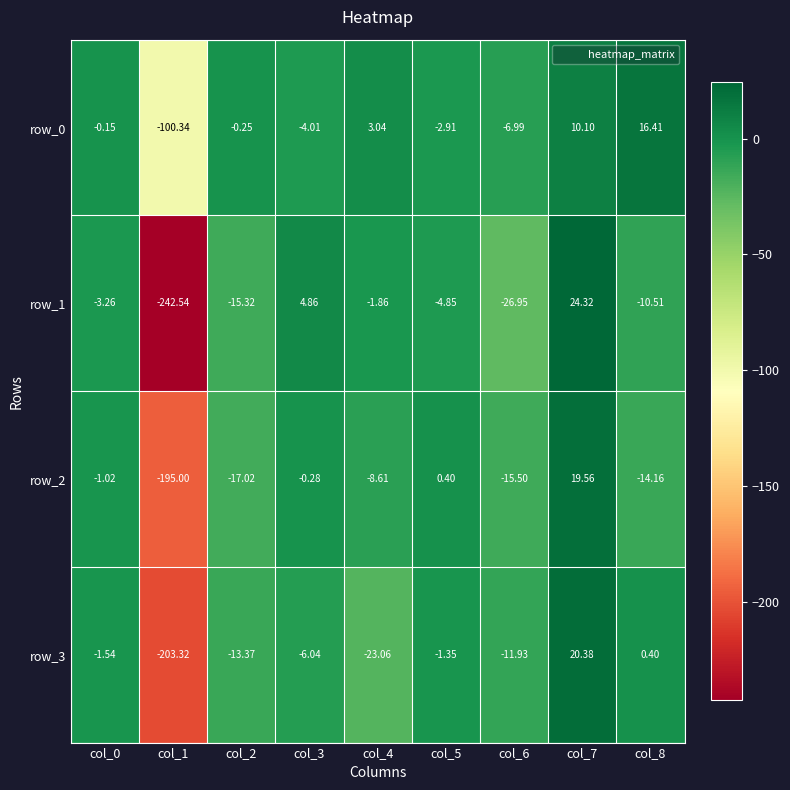

List the labels in order of row_2 value, smallest first.

col_1, col_2, col_6, col_8, col_4, col_0, col_3, col_5, col_7